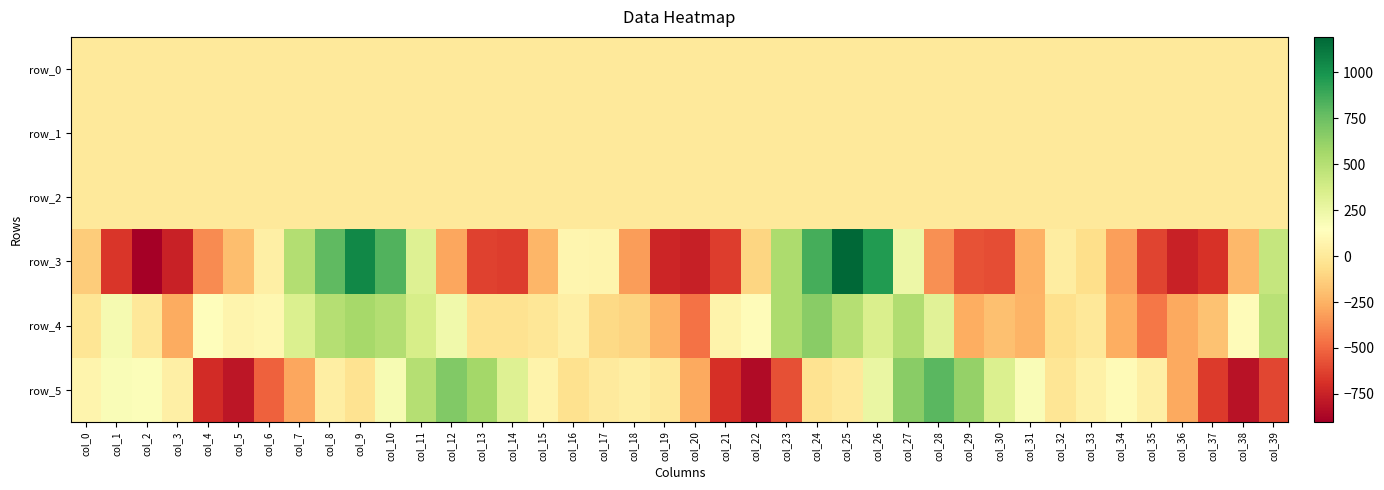

Which has a higher value, col_34 or col_31?

col_31